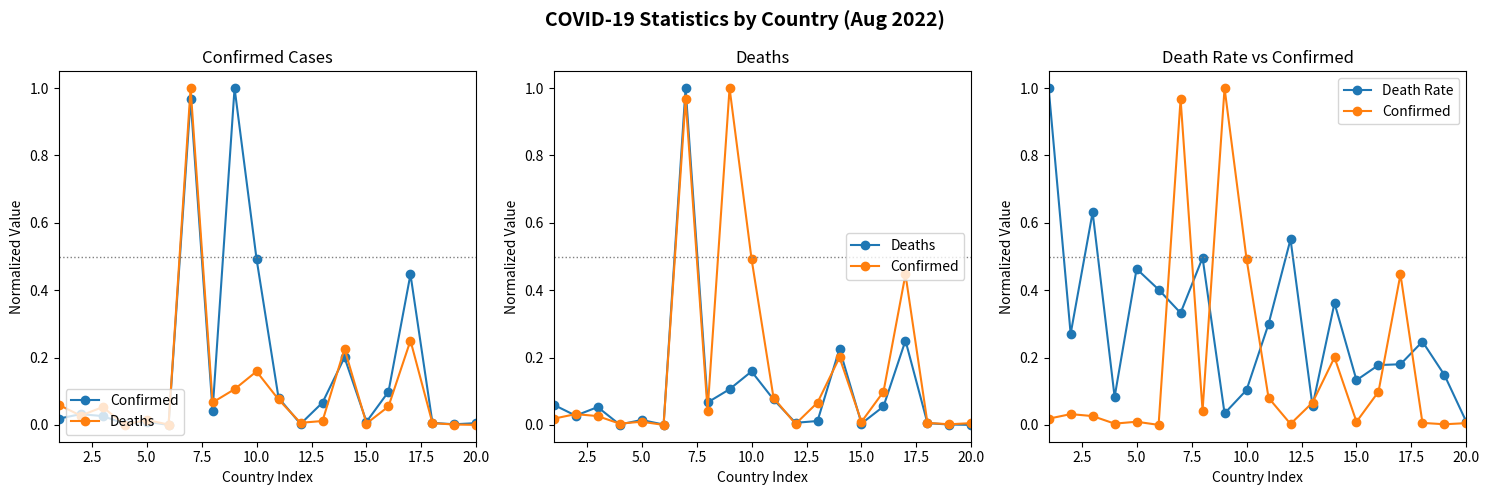

Which series ends up on top after the final intersection of Death Rate and Confirmed?

Death Rate